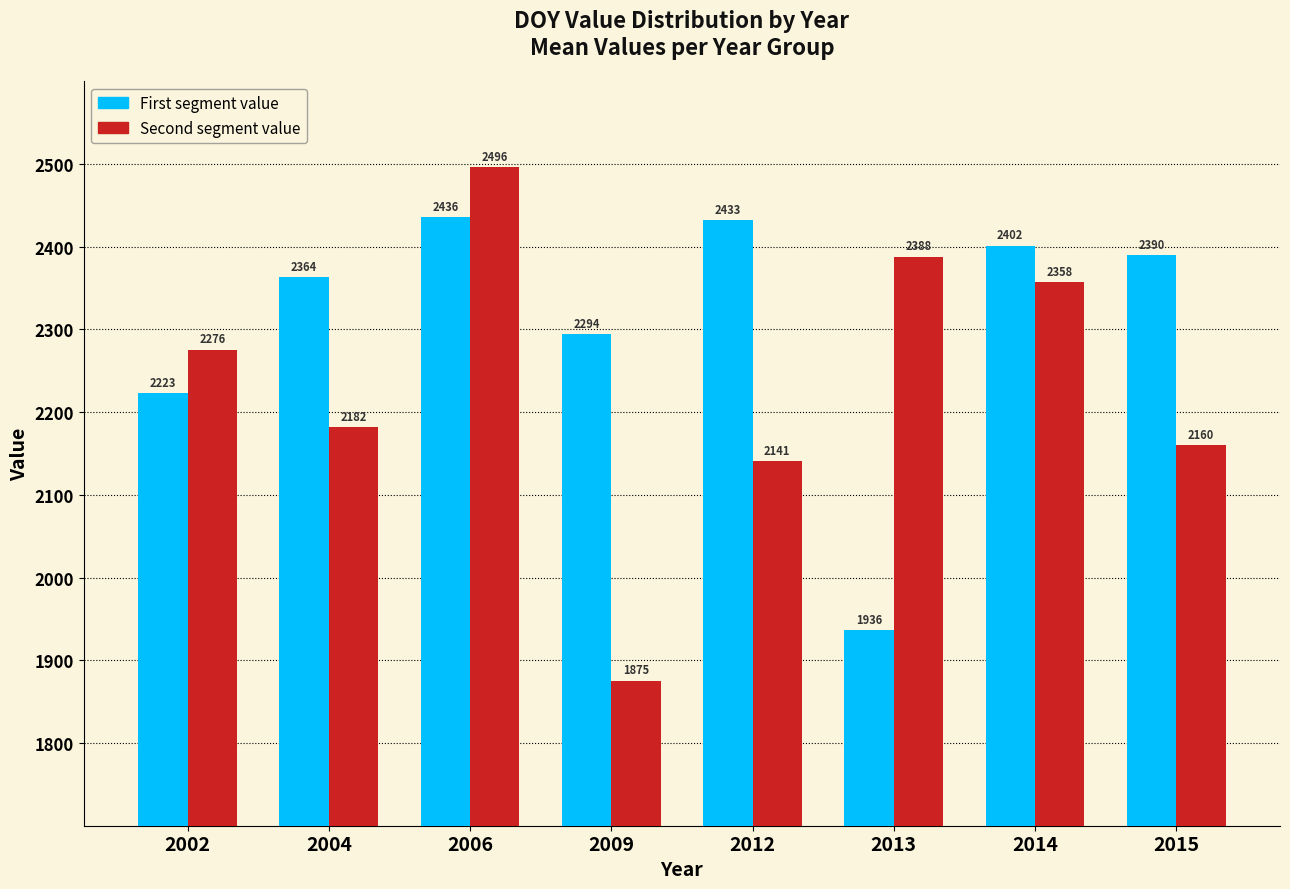

What is the sum of all First segment value values?

18476.5